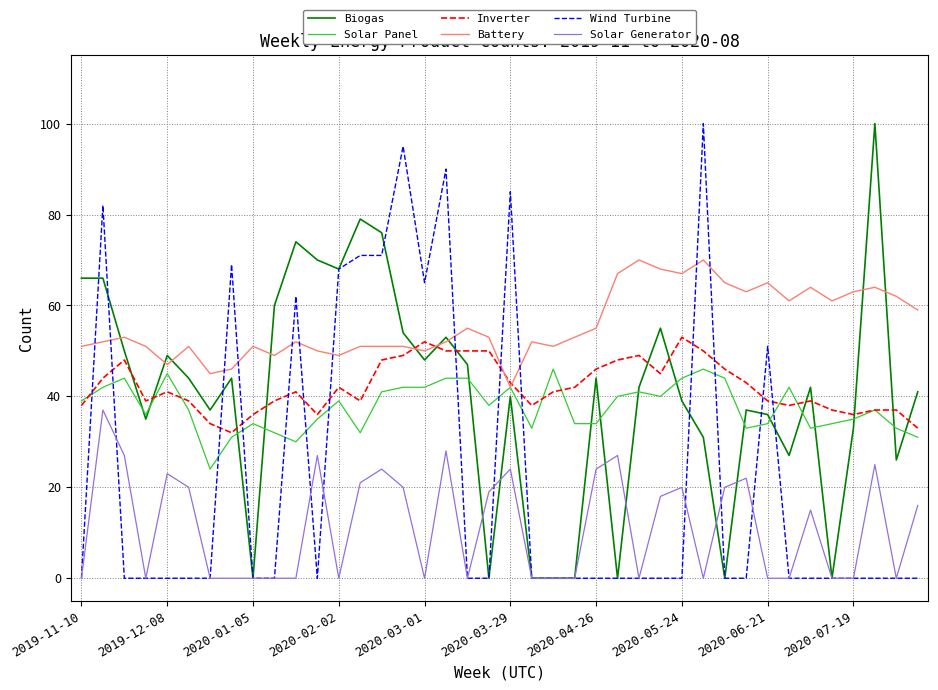

After their last crossing, which series has the higher values: Wind Turbine or Inverter?

Inverter